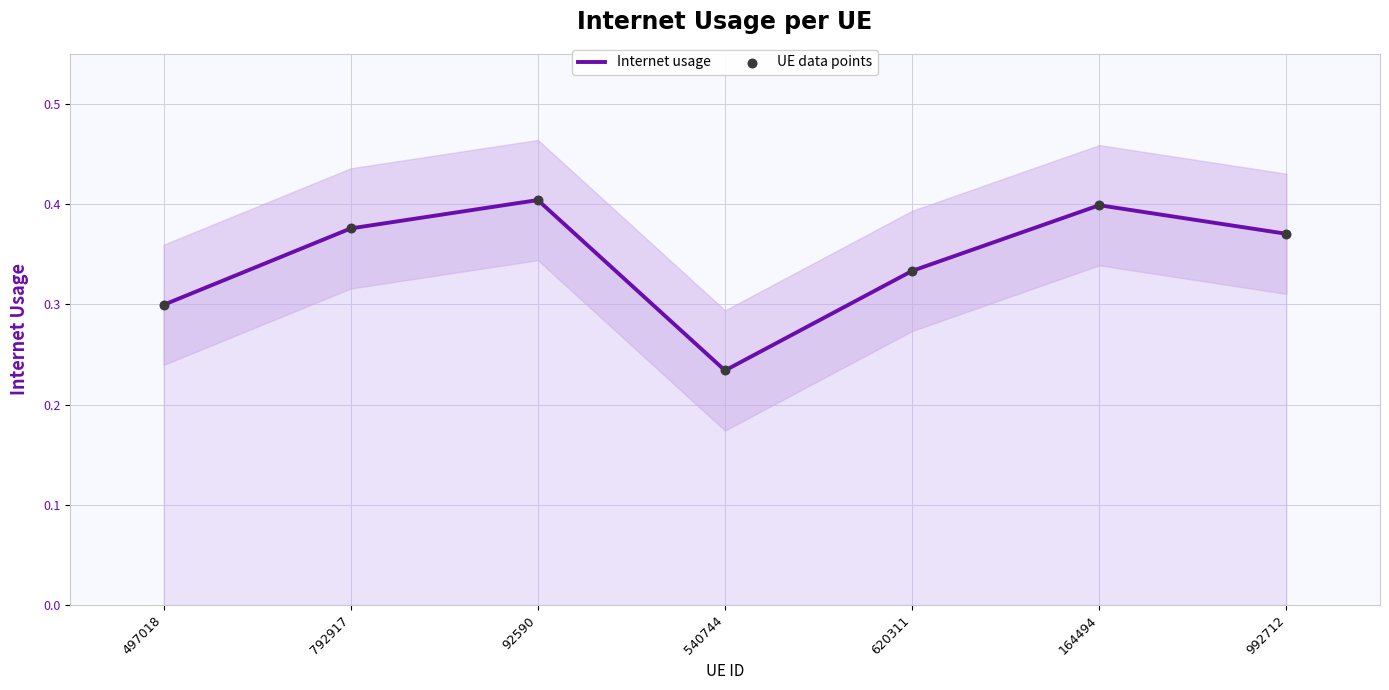

What is the total value across all series at 540744?

0.5